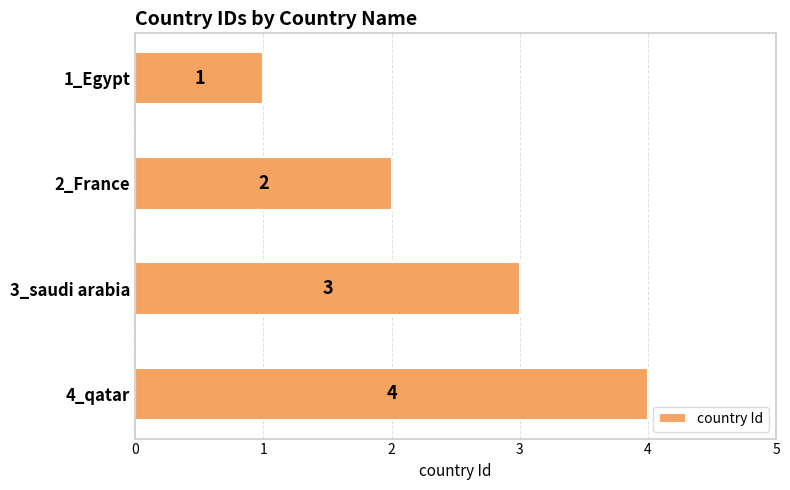

What is the difference between the second highest and second lowest values?

1